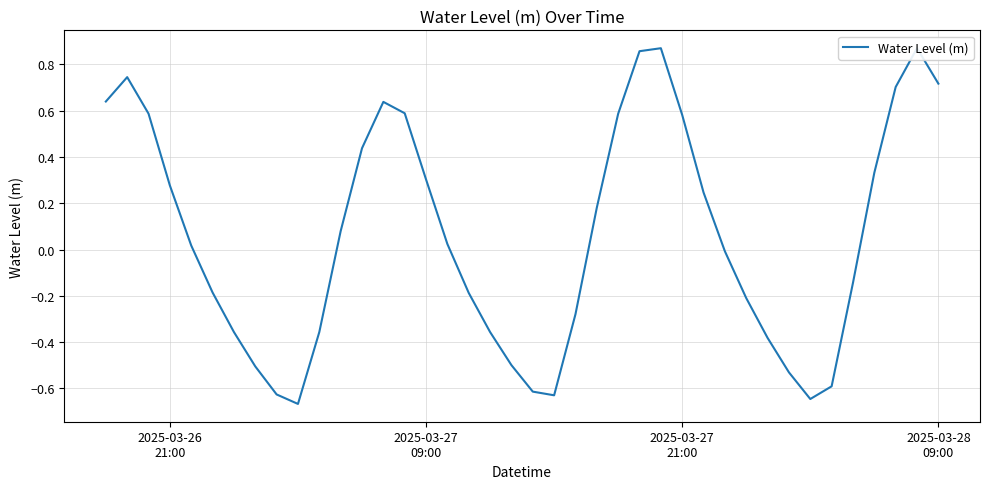

True or false: the data shows 0.3 at 38.

False